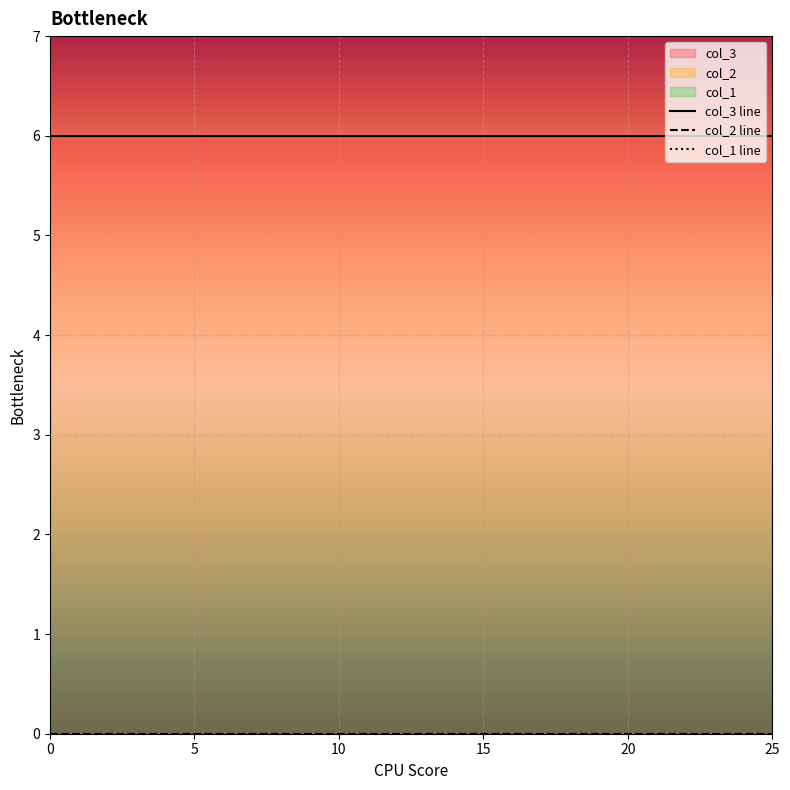

Reading right to left, extract all data points from this chart.

col_3 line: 6	6	6	6	6	6	6	6	6	6	6	6	6	6	6	6
col_2 line: 0	0	0	0	0	0	0	0	0	0	0	0	0	0	0	0
col_1 line: 0	0	0	0	0	0	0	0	0	0	0	0	0	0	0	0